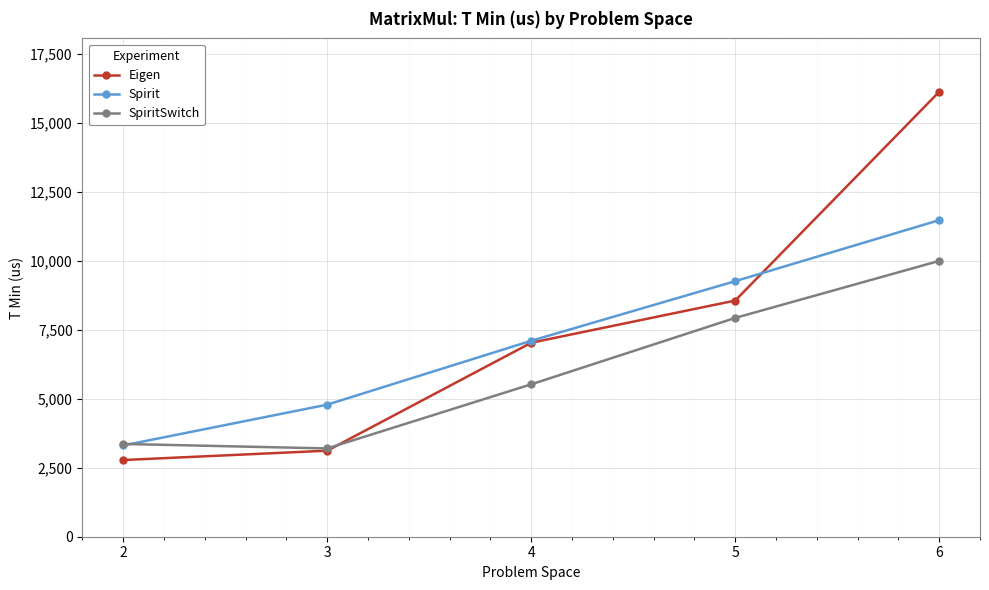

At which label is Eigen closest to 9454?

5